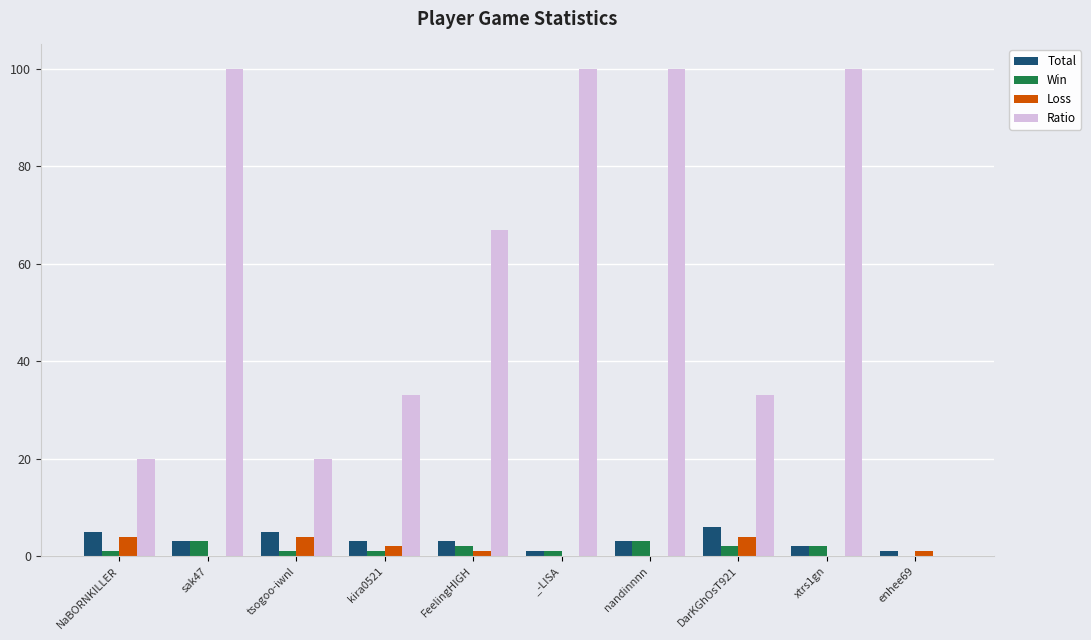

At which label does Win first exceed 2?

sak47